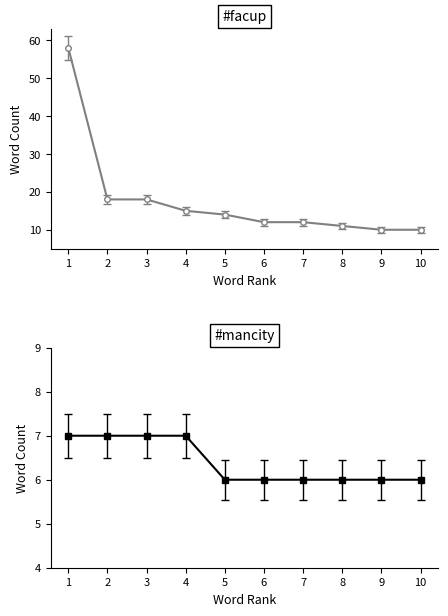

True or false: #mancity and #facup cross at least once.

False